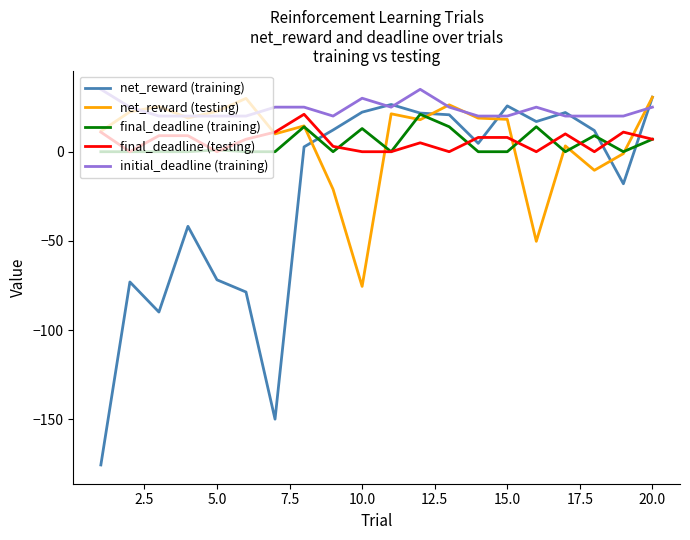

Which series has the widest spread of values?

net_reward (training)